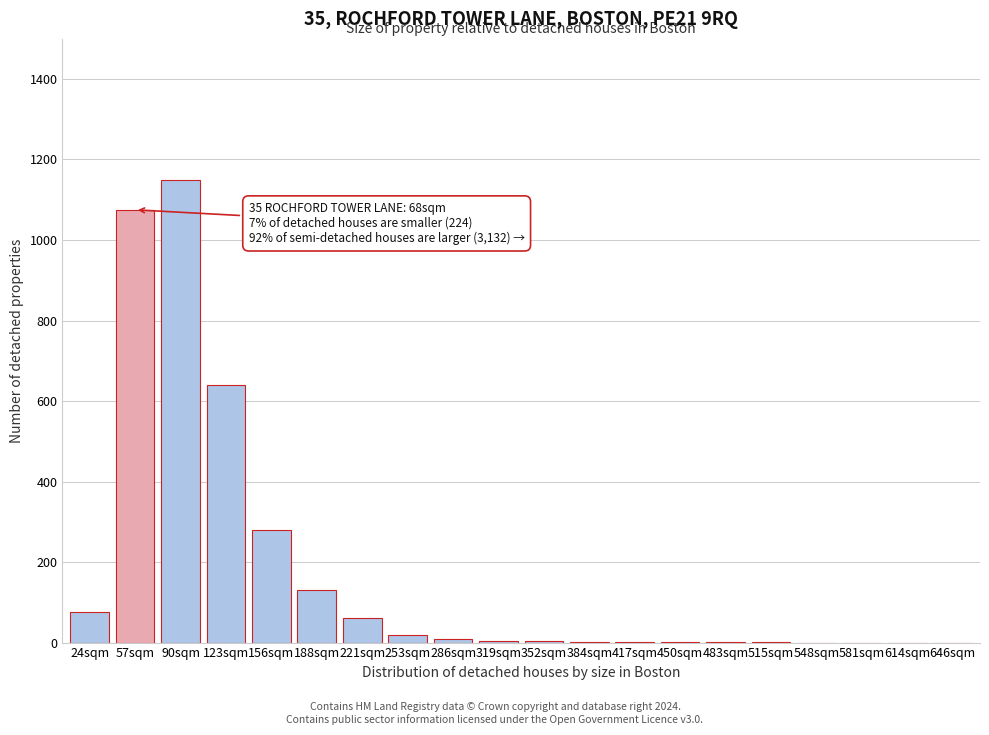

Between 123sqm and 24sqm, which is larger?

123sqm